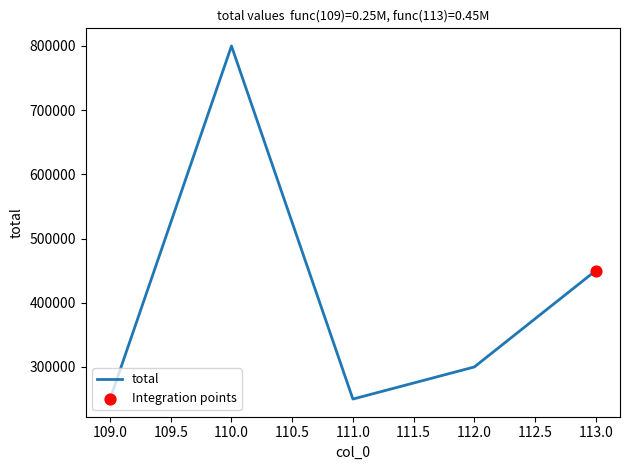

Approximately how many times larger is the value at 113.0 compared to 110.0?

0.6